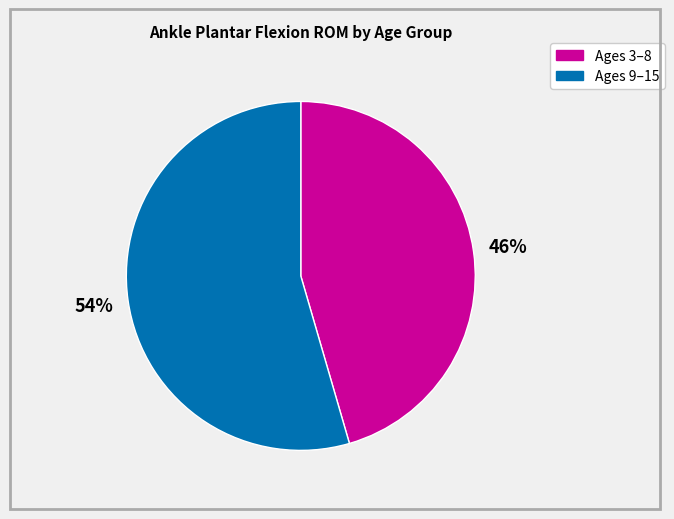

To the nearest percent, what is the average slice percentage?

50%